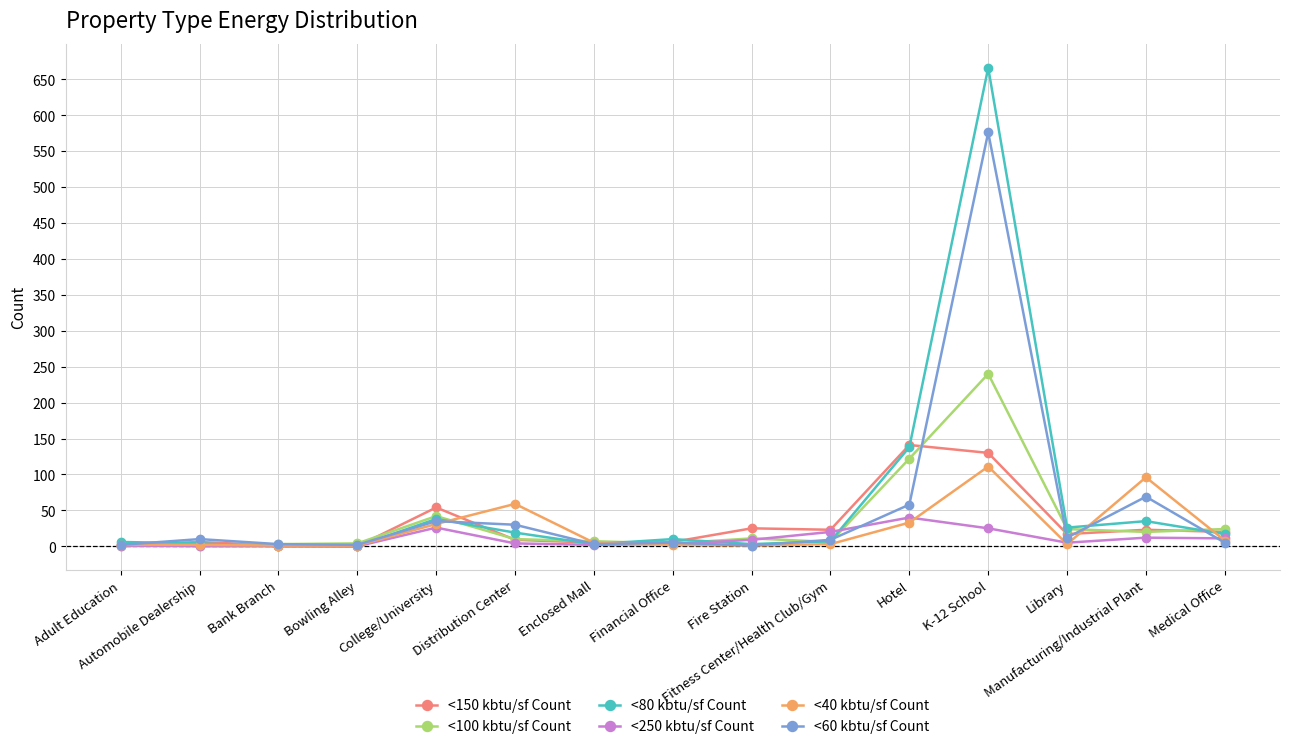

Does the chart have visible grid lines?

Yes